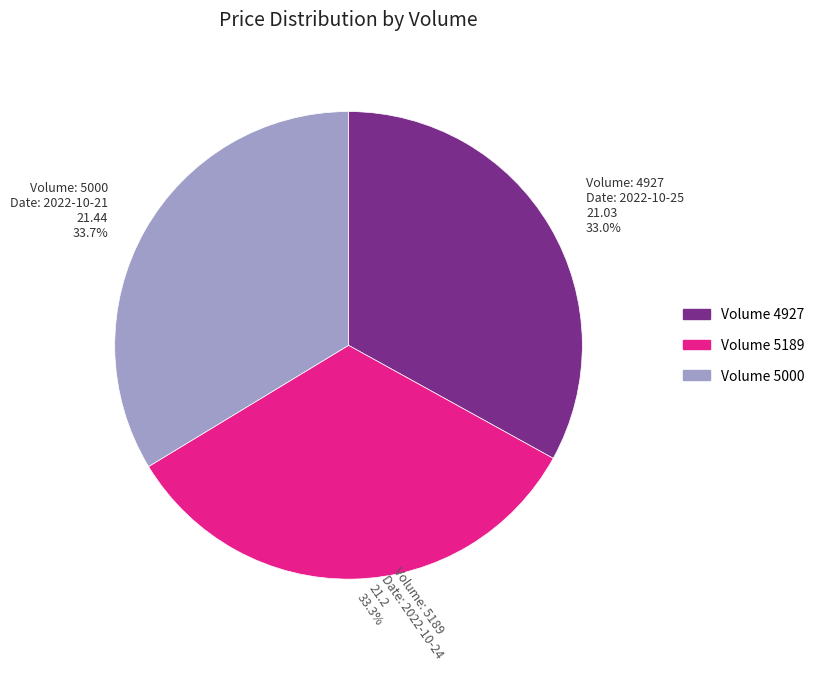

Between Volume: 4927 Date: 2022-10-25 21.03 33.0% and Volume: 5000 Date: 2022-10-21 21.44 33.7%, which is larger?

Volume: 5000 Date: 2022-10-21 21.44 33.7%